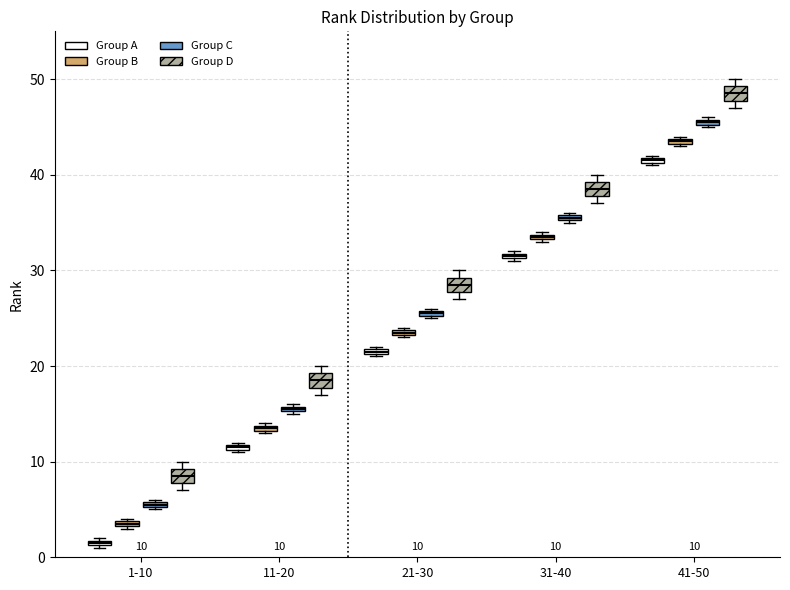

Which box has the highest median line?

41-50 (Group D)